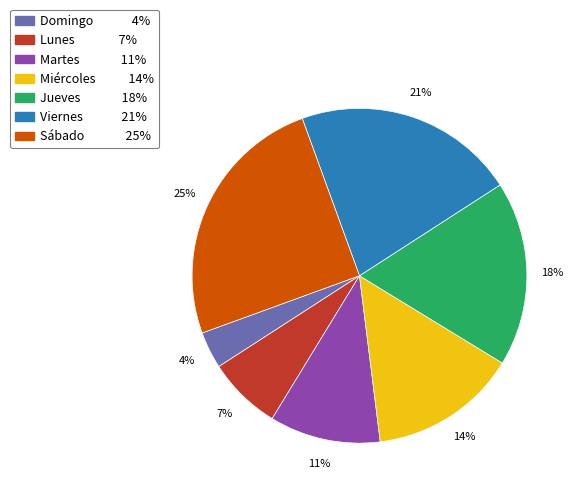

How many slices are in this pie chart?

7